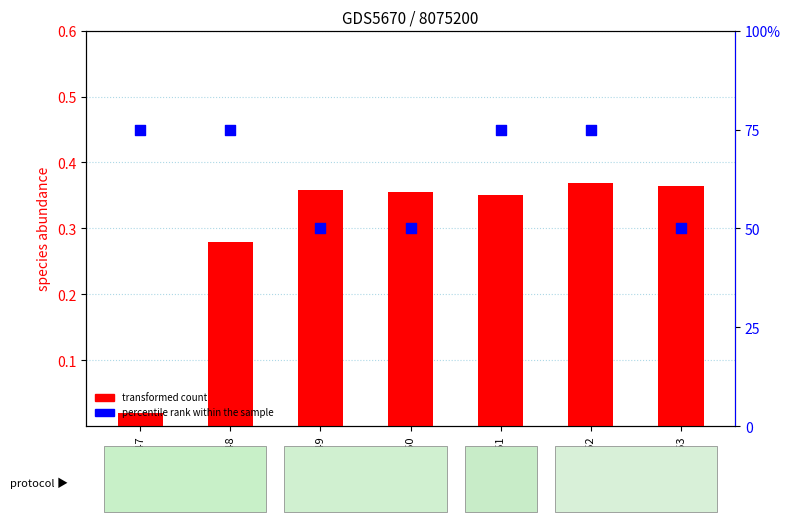

Which series has the largest Y range (max minus min)?

percentile rank within the sample